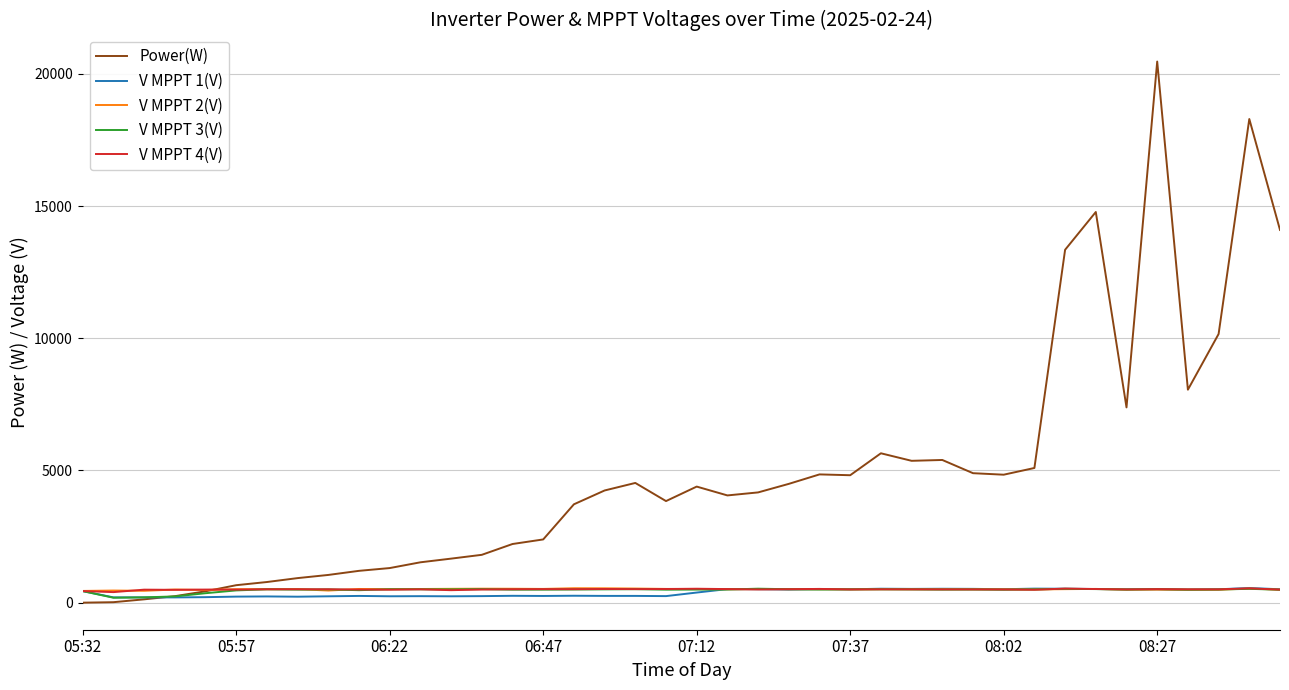

What are all the series names shown in the legend?

Power(W), V MPPT 1(V), V MPPT 2(V), V MPPT 3(V), V MPPT 4(V)